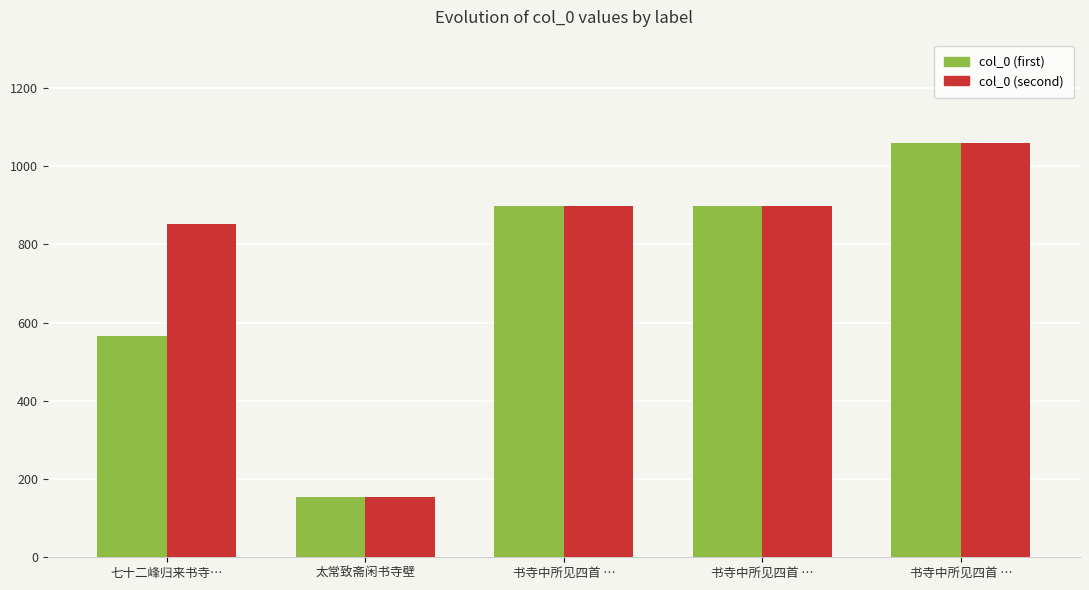

Where is col_0 (second) nearest to the value 606?

七十二峰归来书寺…